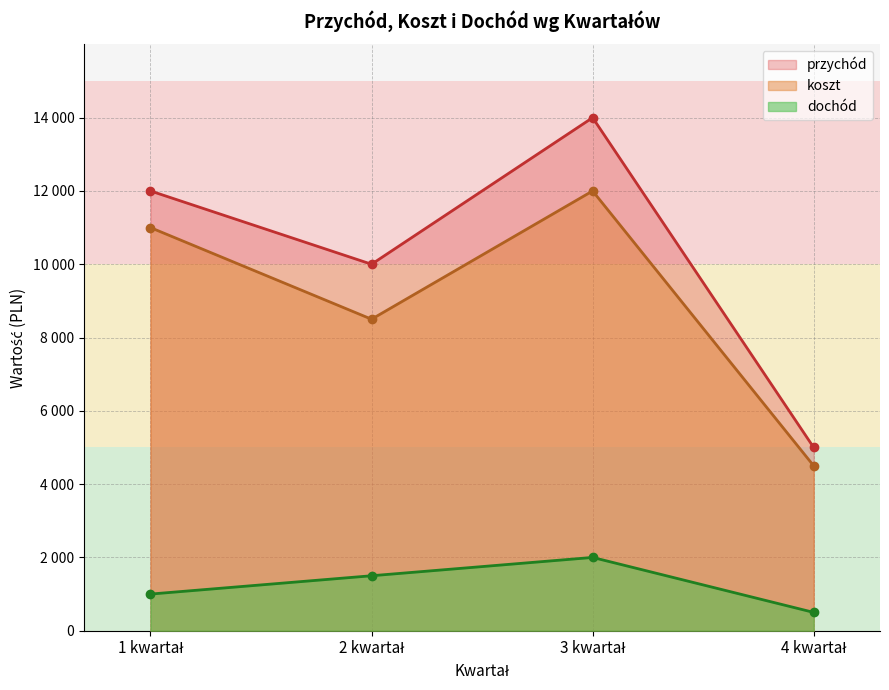

At which label does dochód first exceed 1500?

3 kwartał